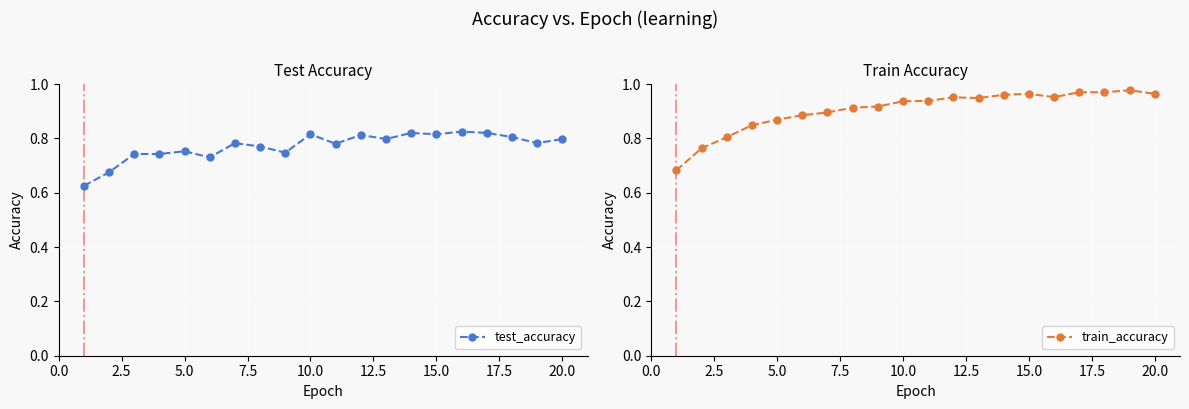

Which series has the widest spread of values?

train_accuracy